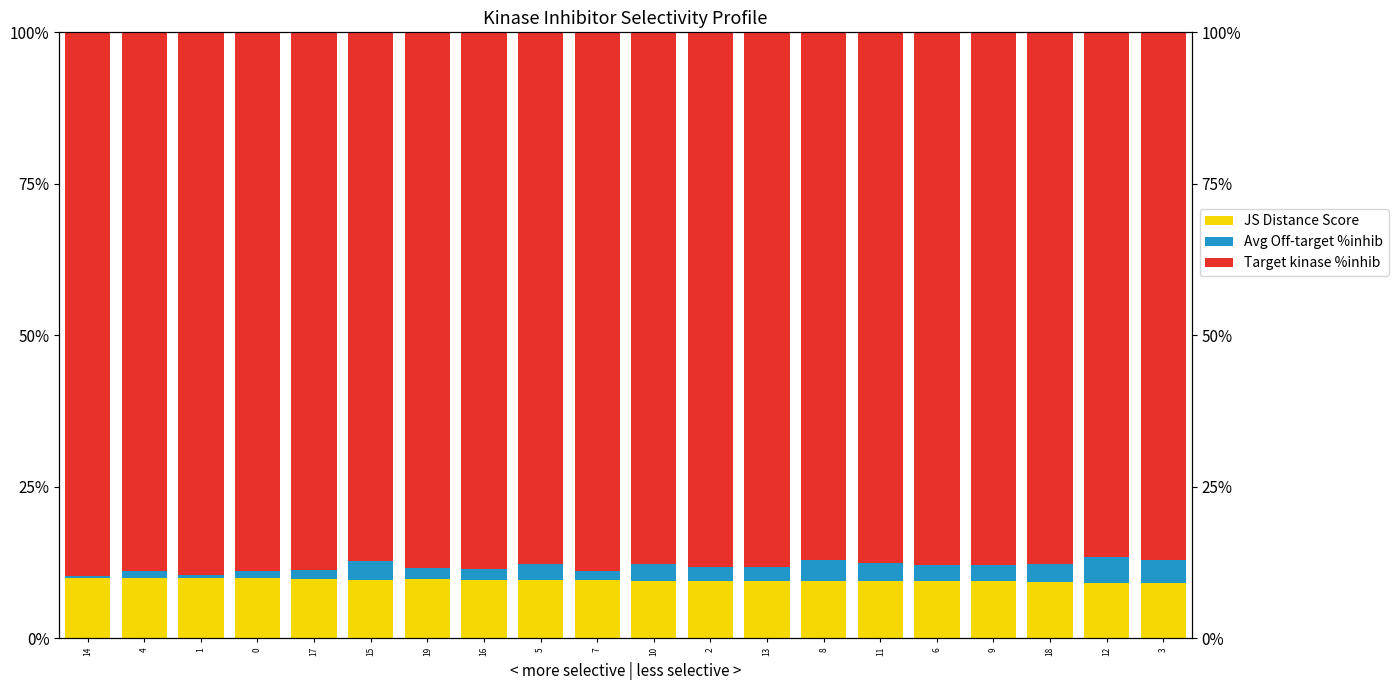

Which category has the lowest value across all series?

14